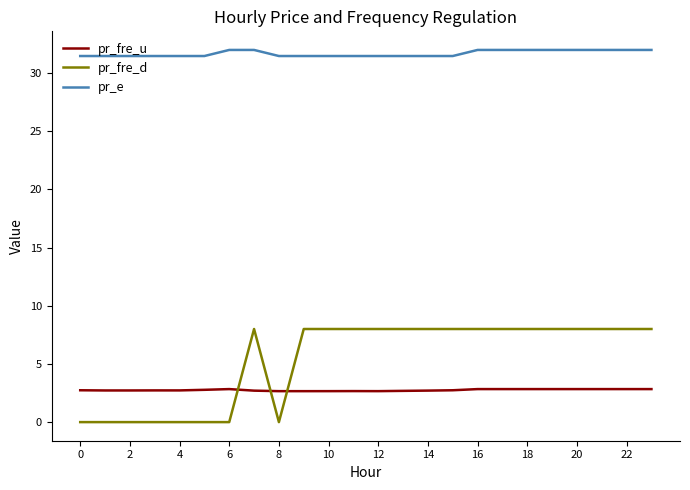

Which series has the largest total across all categories?

pr_e